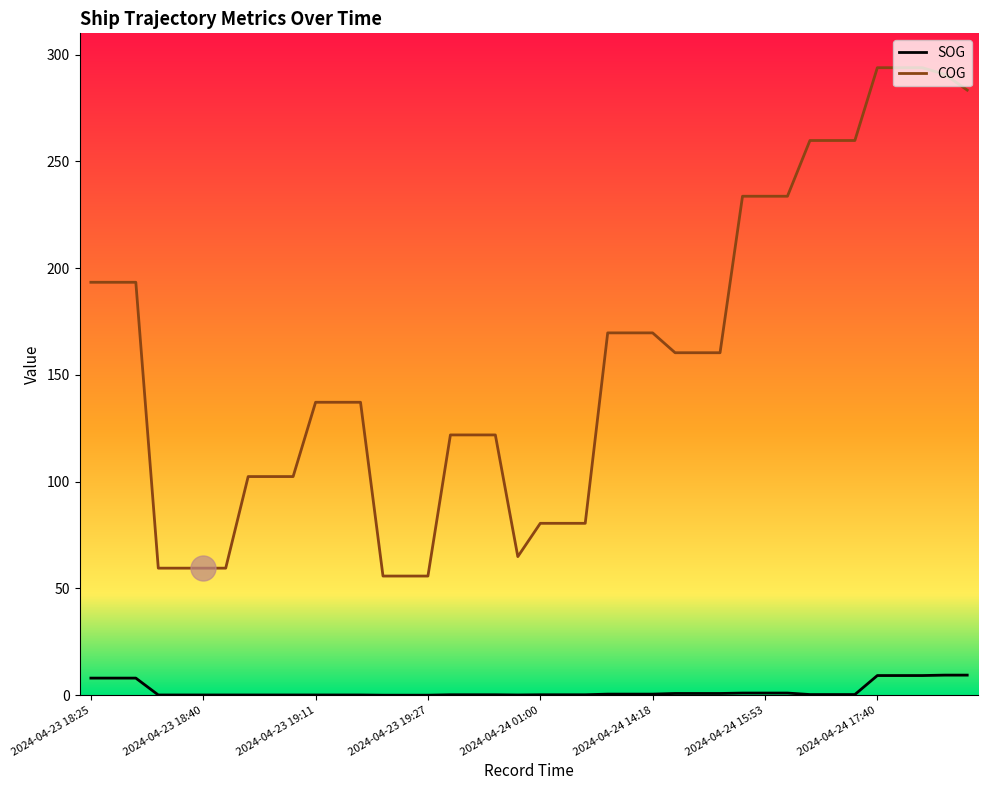

Which series has the largest total across all categories?

COG